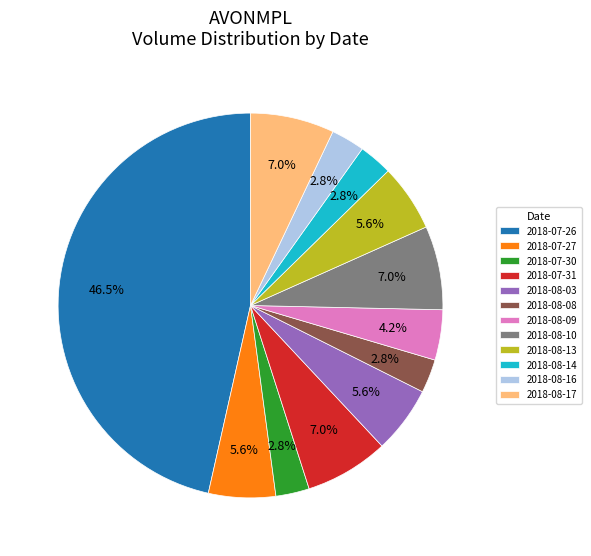

Is 2018-08-08 the majority of the pie?

No